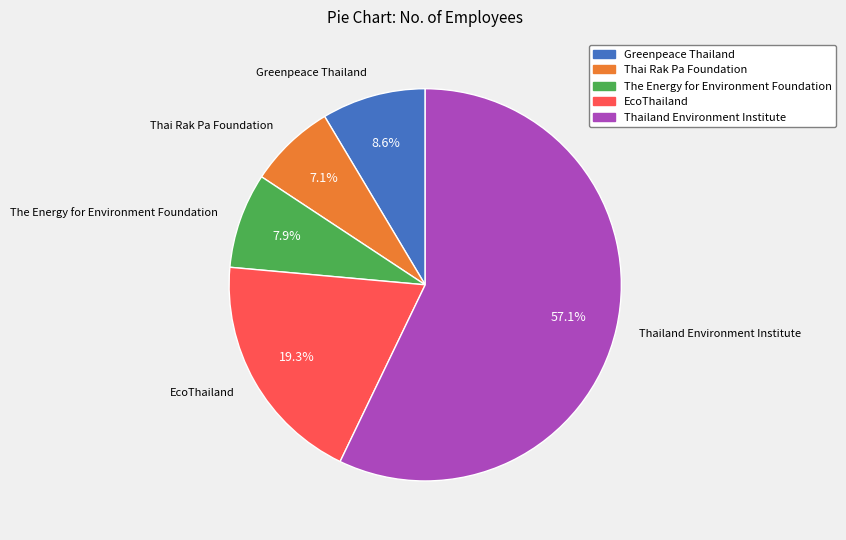

Is the sum of EcoThailand and Greenpeace Thailand greater than half?

No